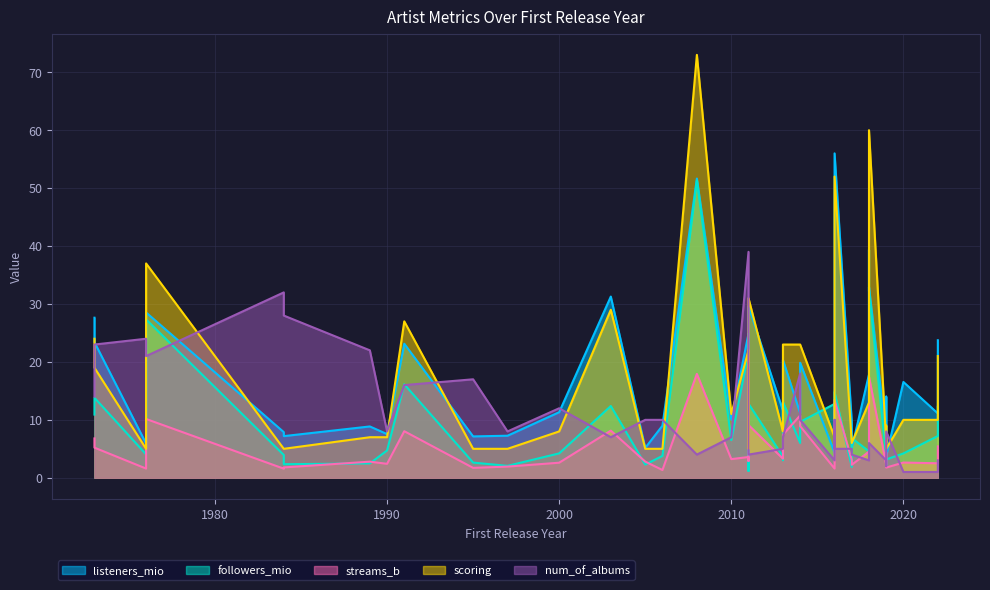

Where is followers_mio nearest to the value 26?

1976